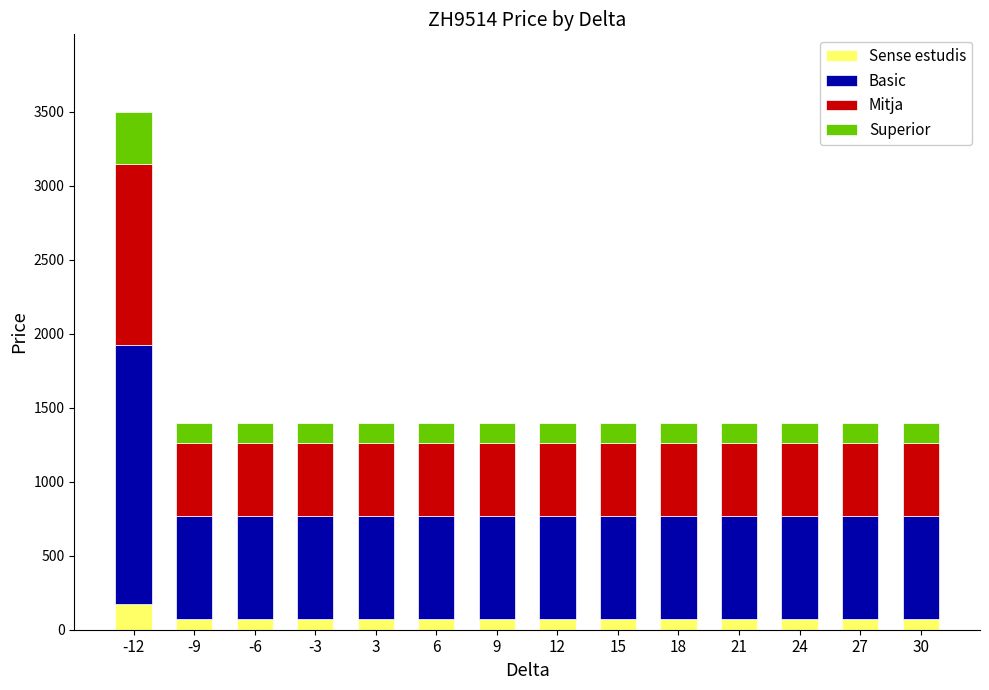

What is the maximum value for Sense estudis?

175